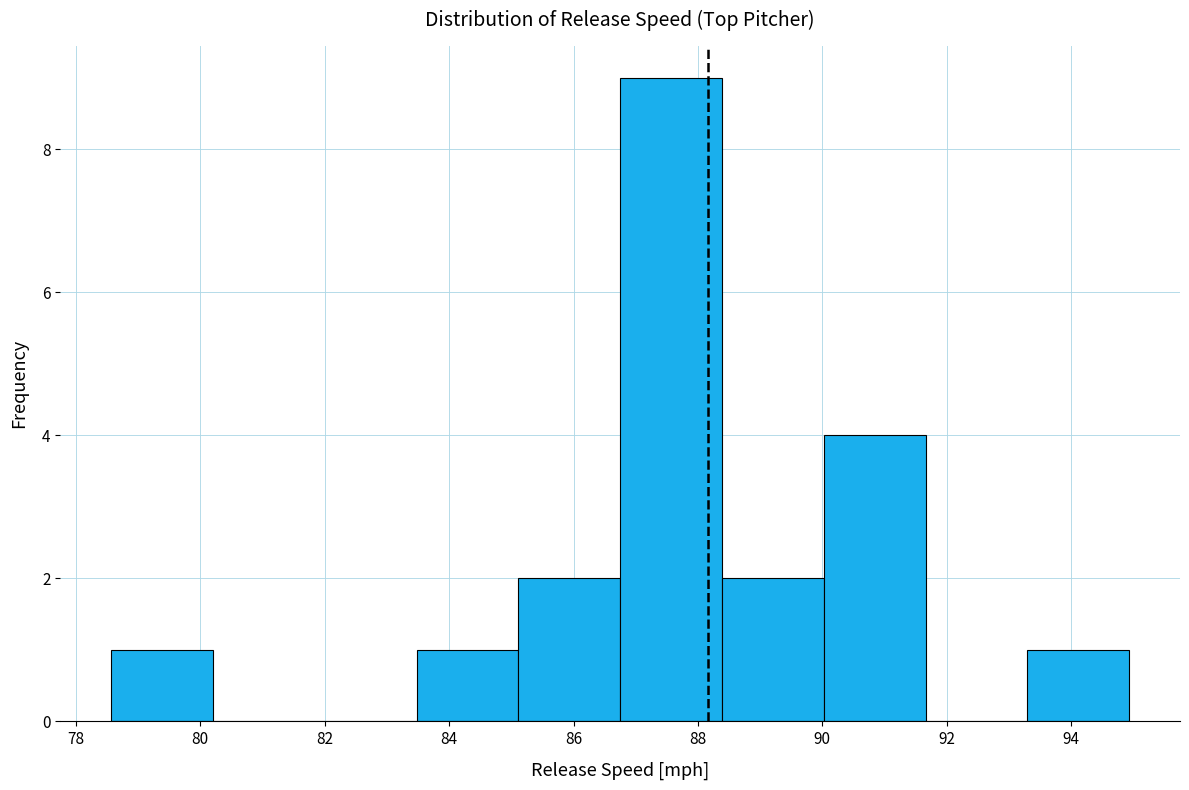

Reading left to right, list every bar in this chart as the range it spans on the x-axis followed by its height. Neither the bar edges nor the heights are printed on the chart, so give them approximately, as read against the axes.

78.6 to 80.2: 1
80.2 to 81.8: 0
81.8 to 83.4: 0
83.4 to 85.2: 1
85.2 to 86.8: 2
86.8 to 88.4: 9
88.4 to 90.0: 2
90.0 to 91.6: 4
91.6 to 93.2: 0
93.2 to 95.0: 1